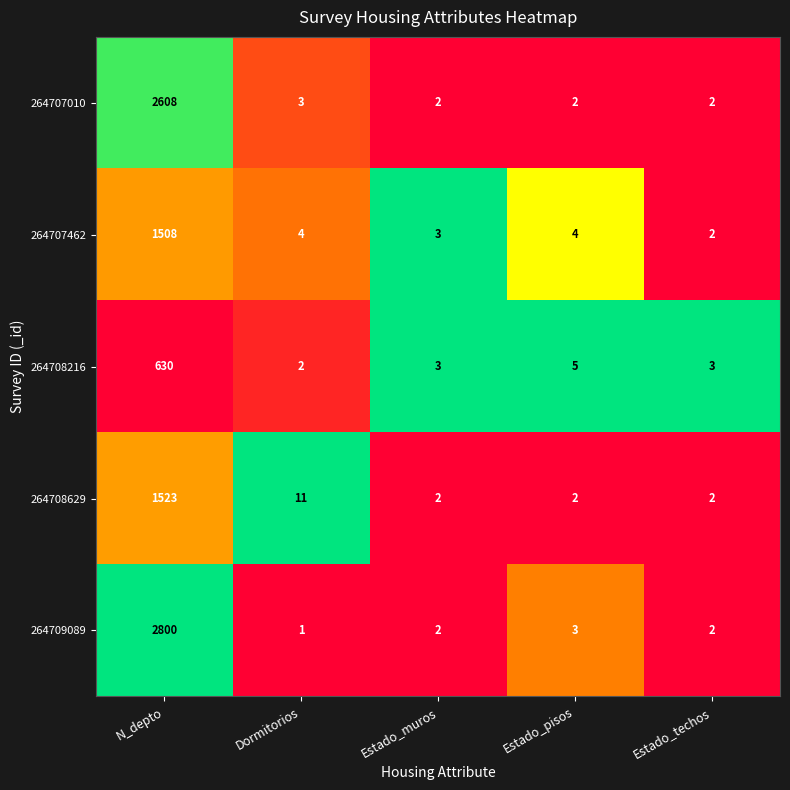

Where is 264708216 nearest to the value 316?

Estado_pisos